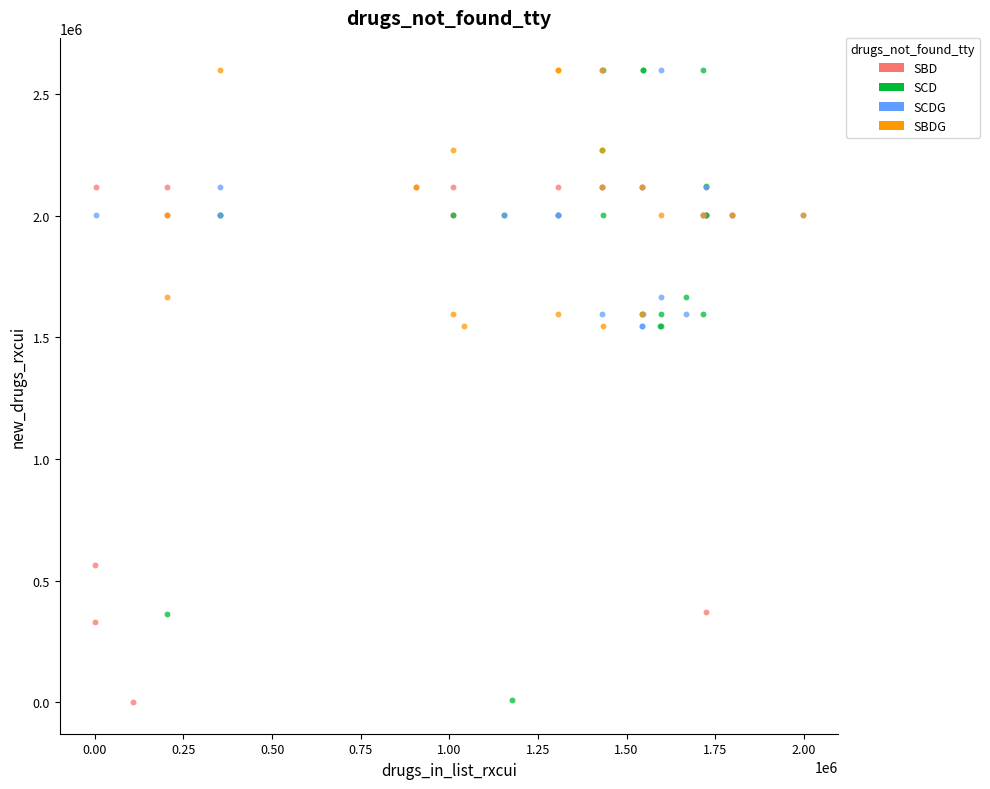

Which series has the largest Y range (max minus min)?

SCD